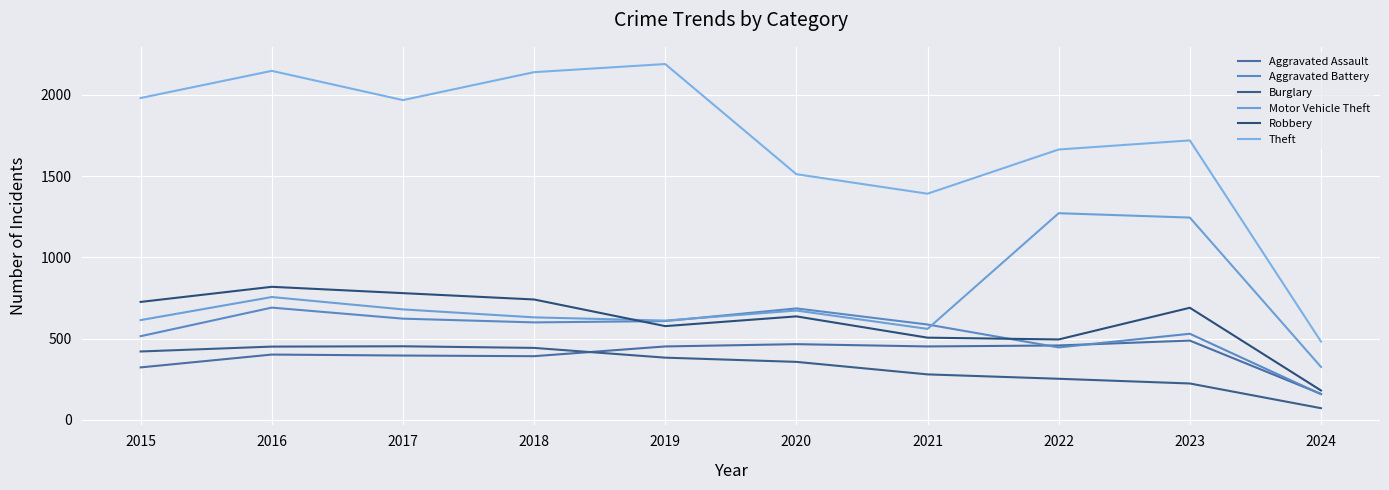

Is the value of Burglary at 2024 greater than the value of Motor Vehicle Theft at 2016?

No